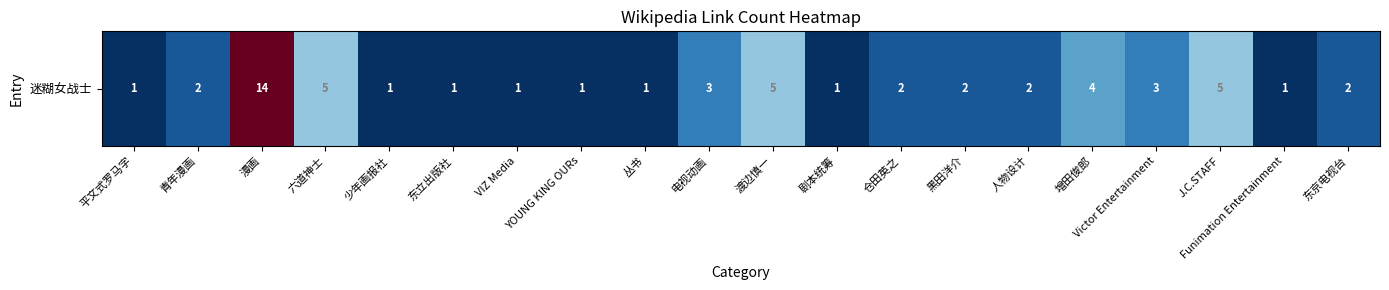

List the labels in order of value, smallest first.

平文式罗马字, 少年画报社, 东立出版社, VIZ Media, YOUNG KING OURs, 丛书, 剧本统筹, Funimation Entertainment, 青年漫画, 仓田英之, 黑田洋介, 人物设计, 东京电视台, 电视动画, Victor Entertainment, 增田俊郎, 六道神士, 渡边慎一, J.C.STAFF, 漫画